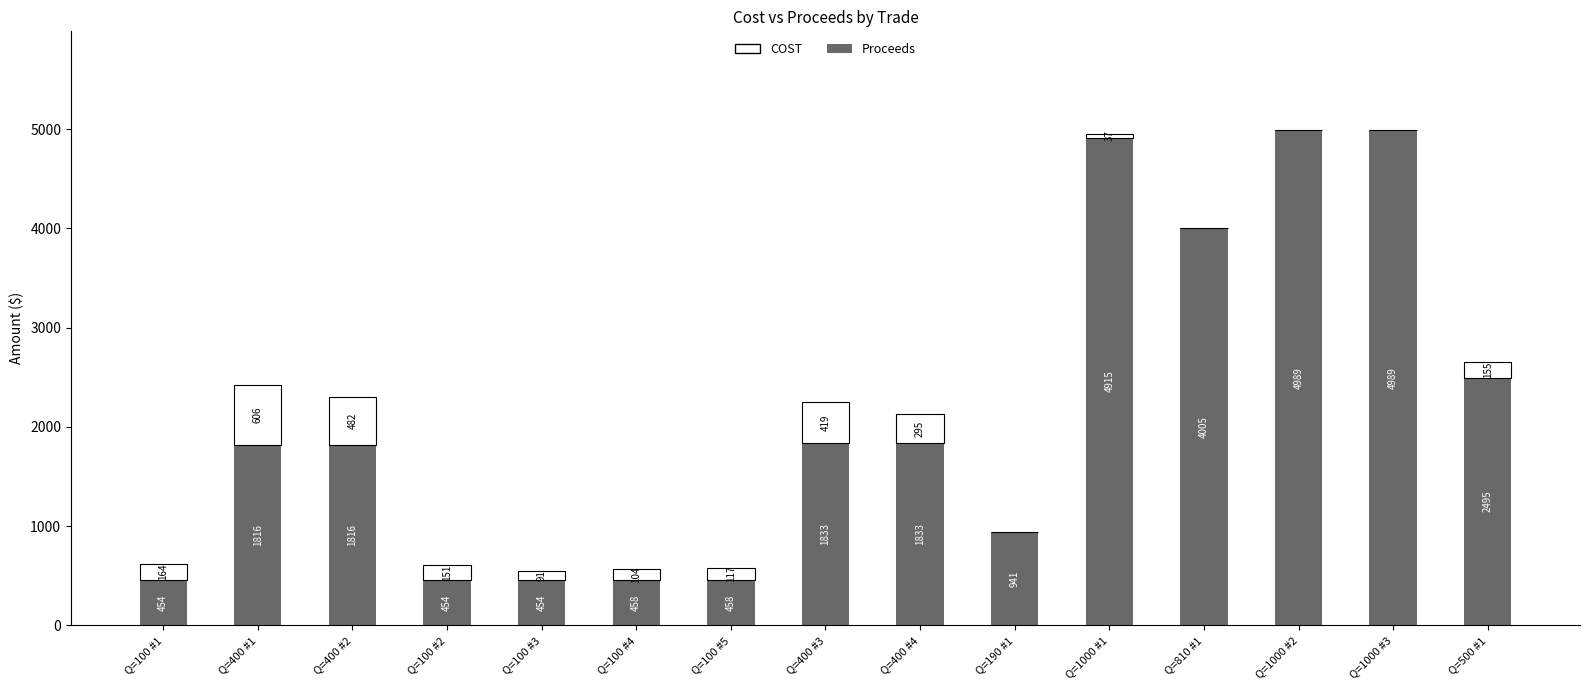

What are all the series names shown in the legend?

COST, Proceeds